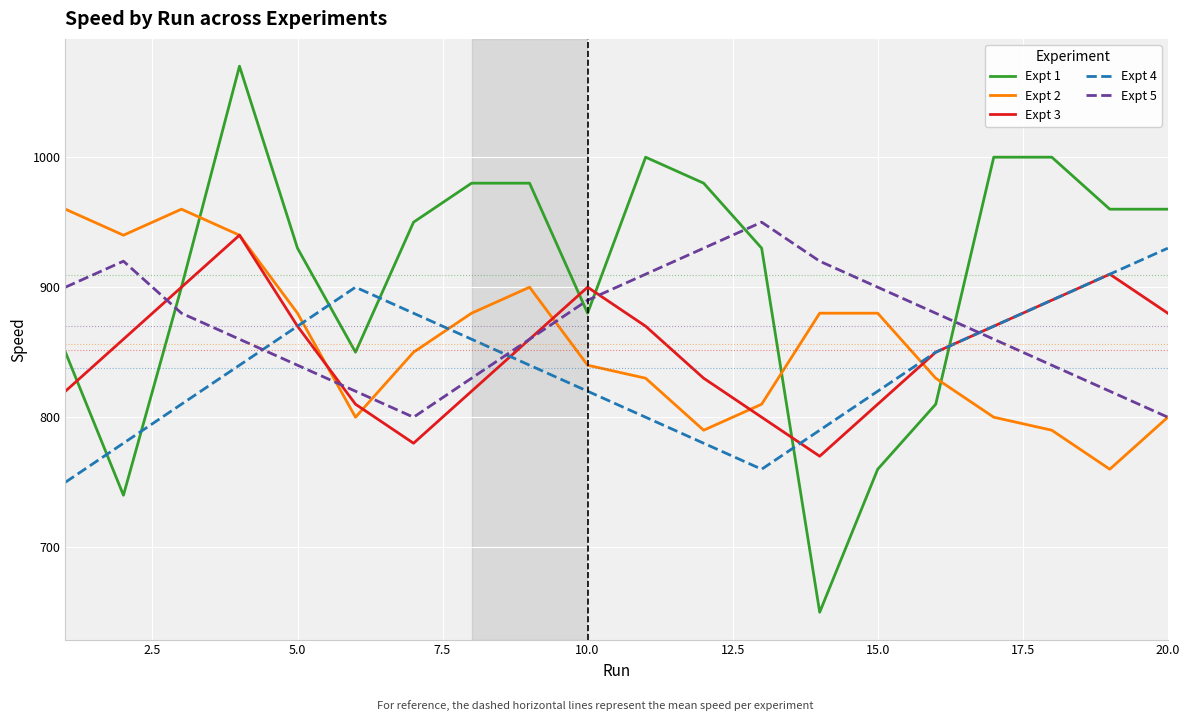

How many times do Expt 4 and Expt 1 cross each other?

6